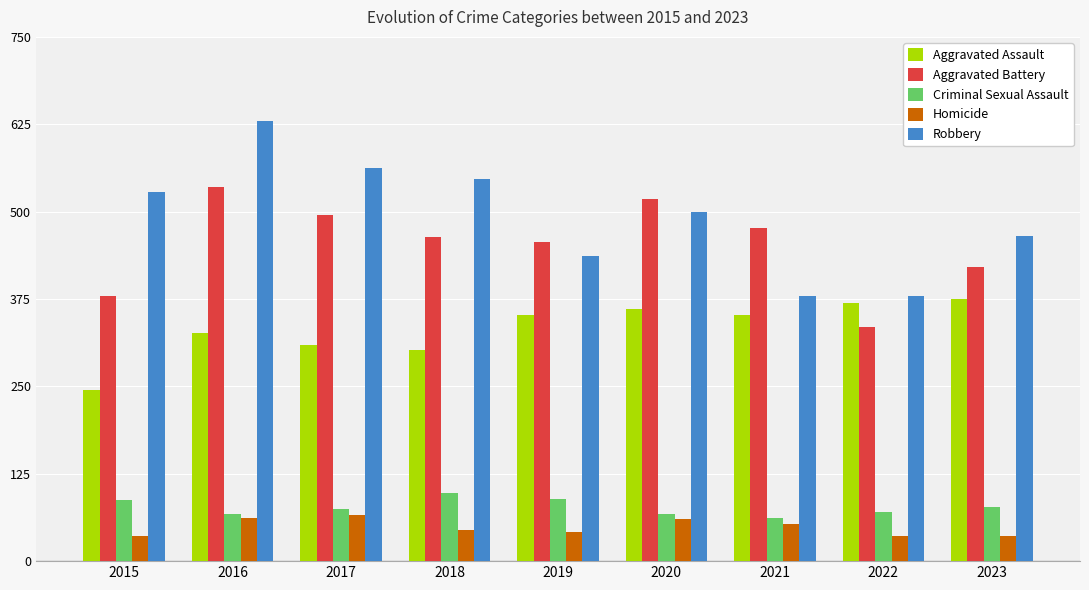

Is it true that Aggravated Assault equals 352 at 2021?

True